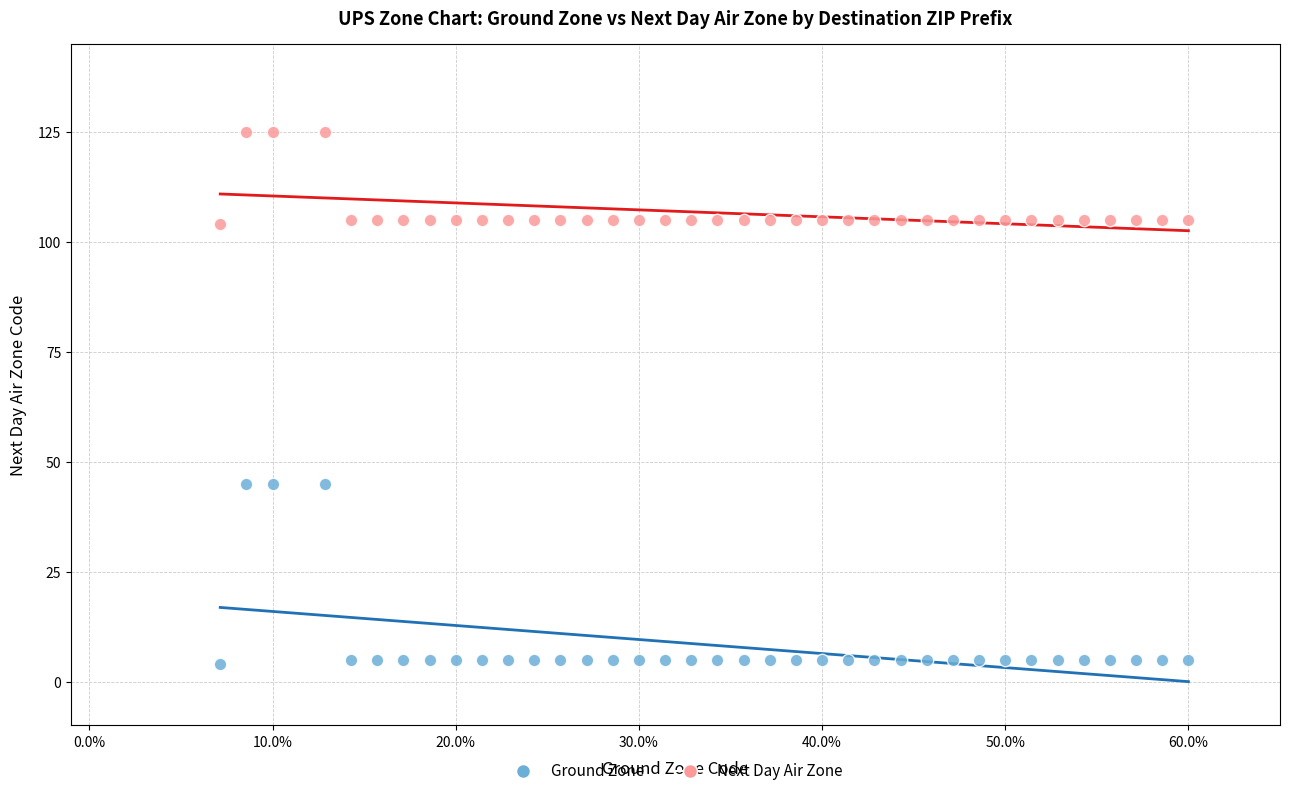

What are all the series names shown in the legend?

Ground Zone, Next Day Air Zone